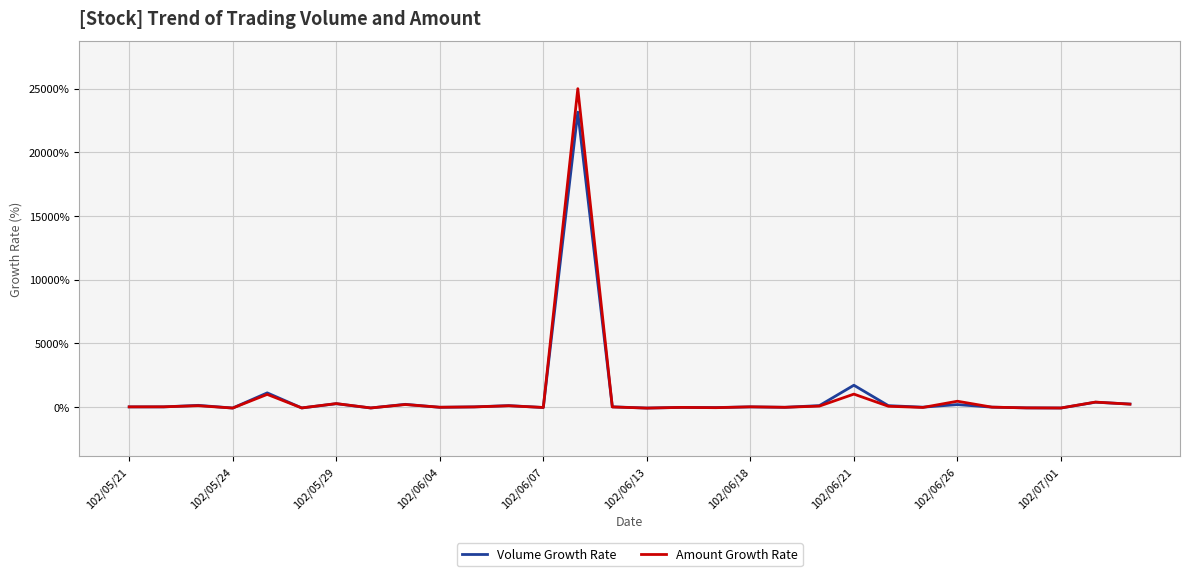

What are all the series names shown in the legend?

Volume Growth Rate, Amount Growth Rate